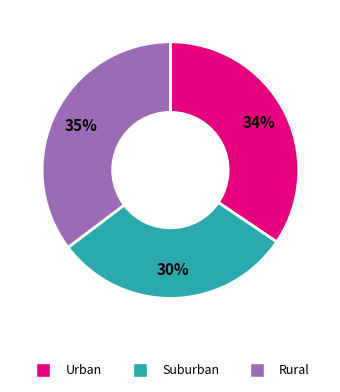

How many slices are in this pie chart?

3